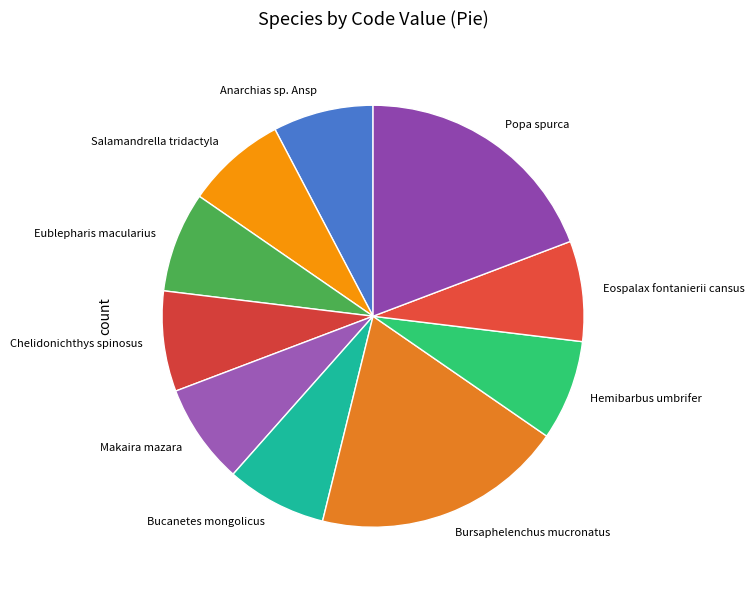

True or false: Salamandrella tridactyla accounts for 1% of the total.

False